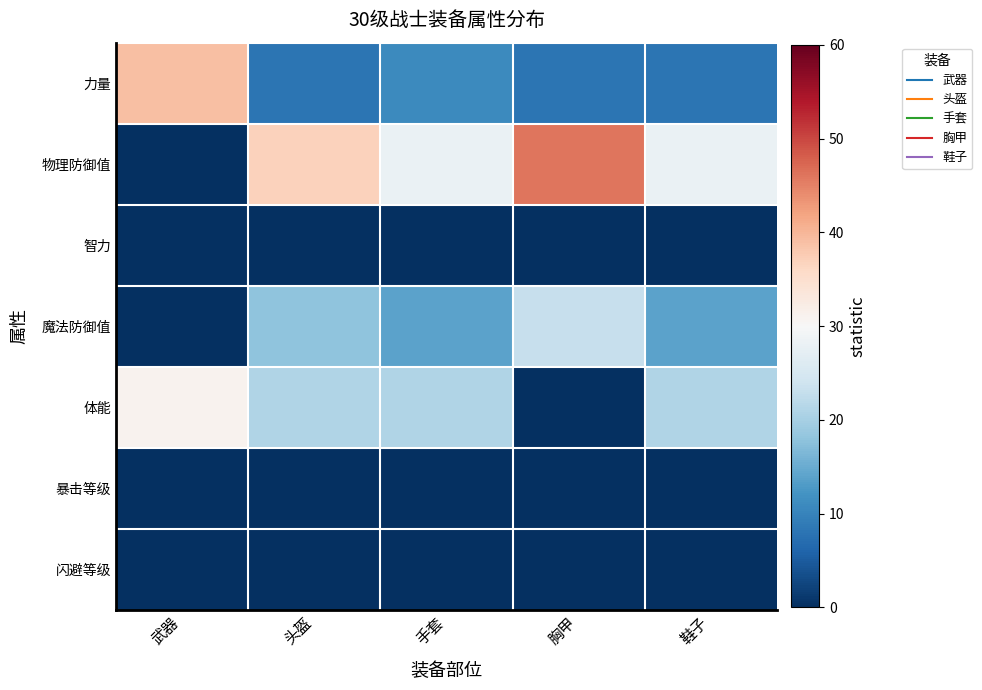

How many distinct data groups are displayed?

7